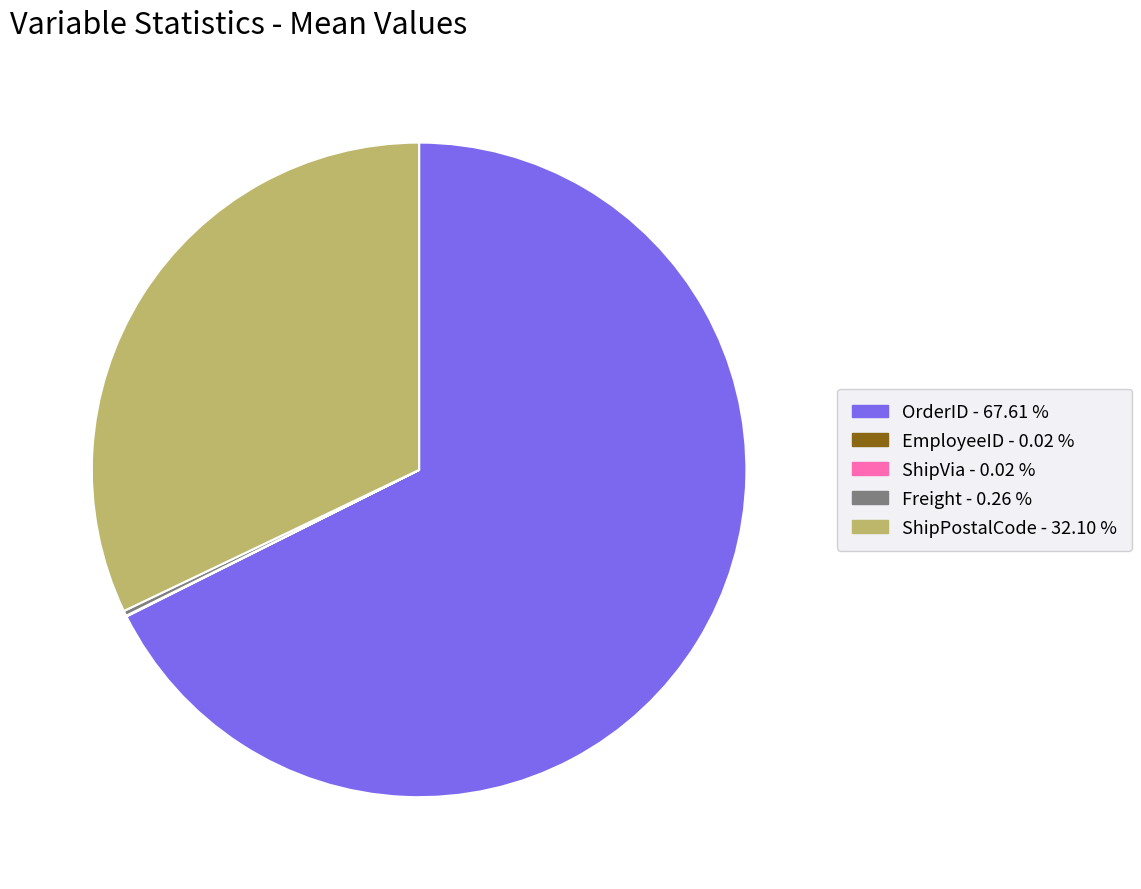

Is there any slice that represents more than half of the pie?

Yes